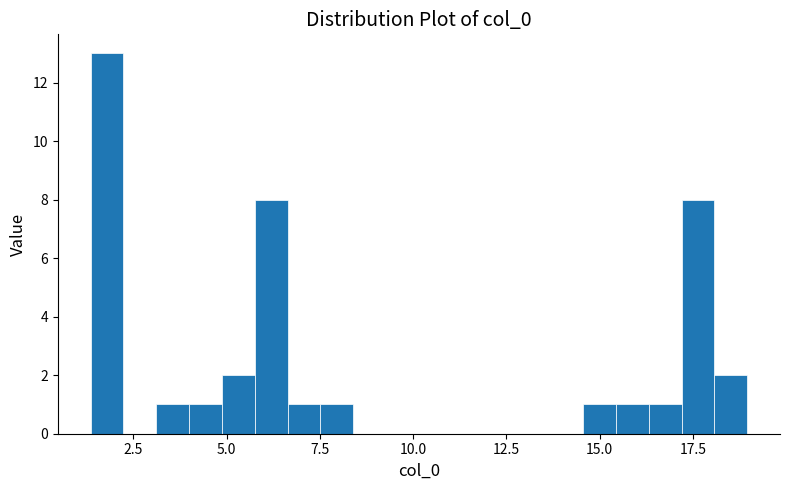

Read against the x-axis, roughly where is the centre of the tallest bar?

2.0